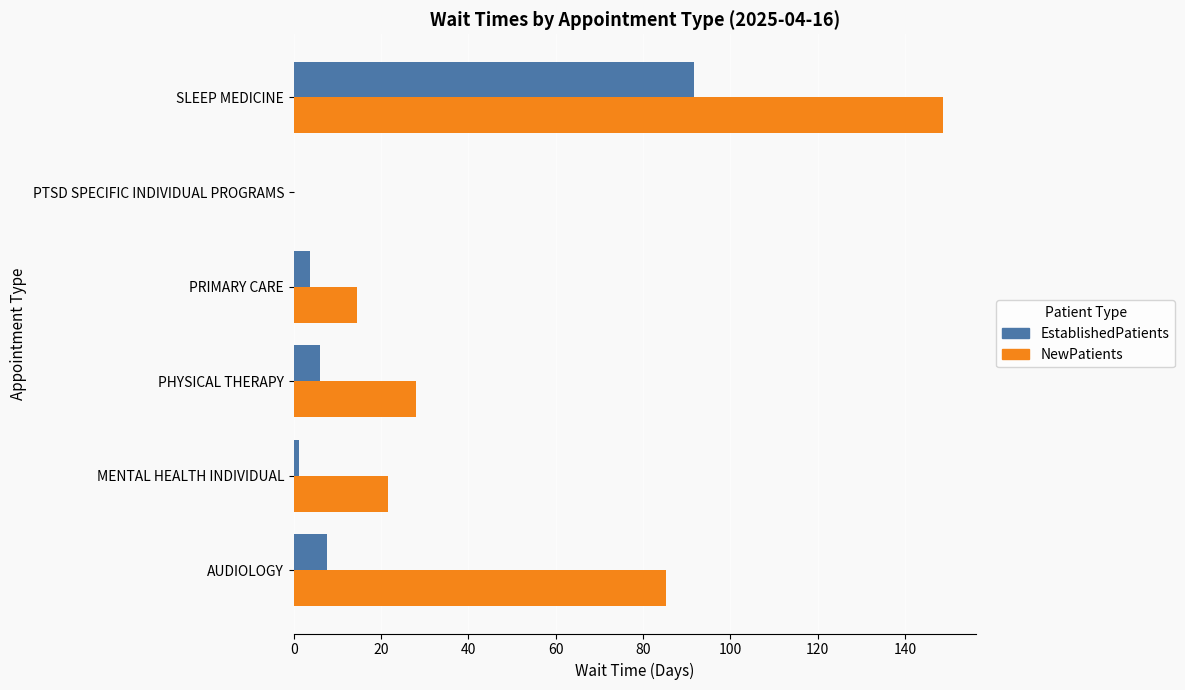

True or false: NewPatients has a value of 14.5 at PRIMARY CARE.

True